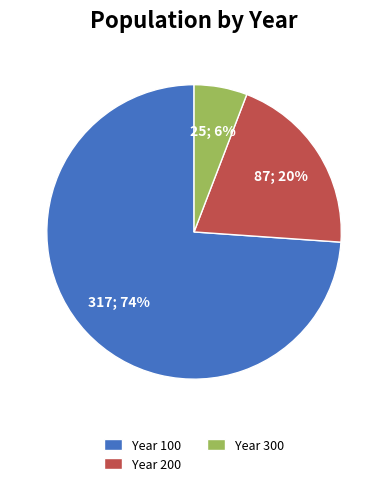

Combined, do Year 200 and Year 100 account for over 50%?

Yes